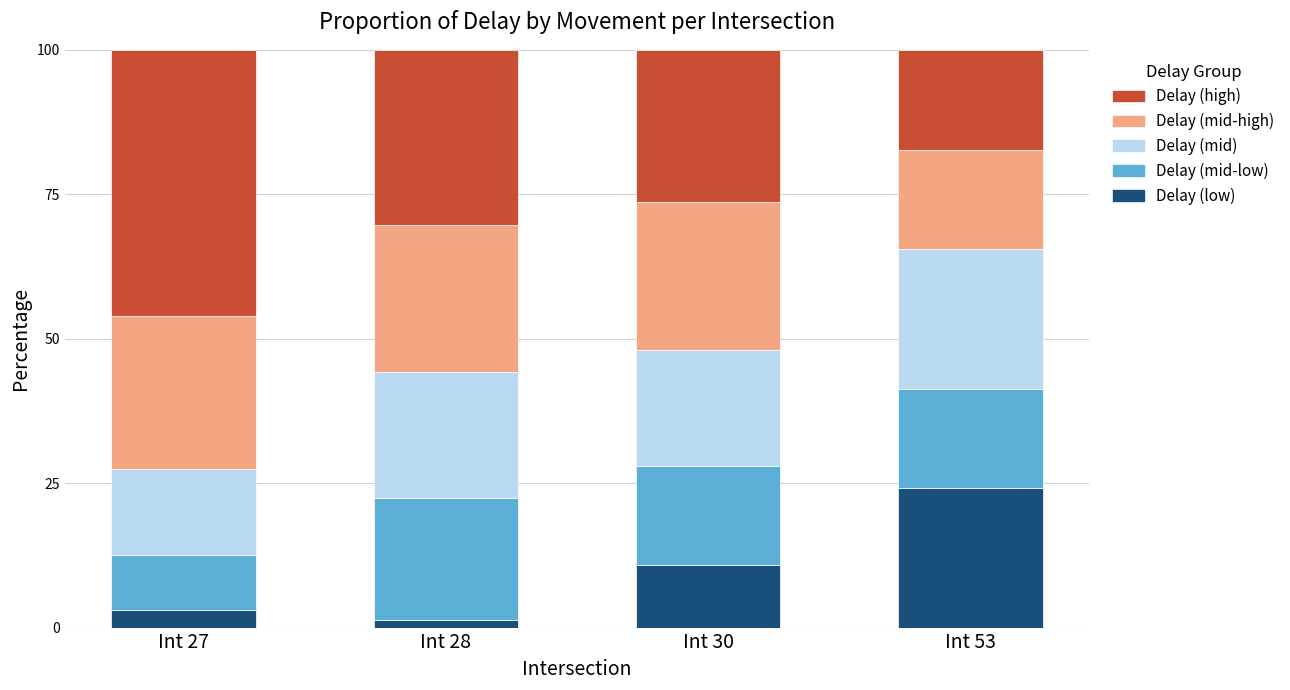

What is the average value of the Delay (low) series?

9.8